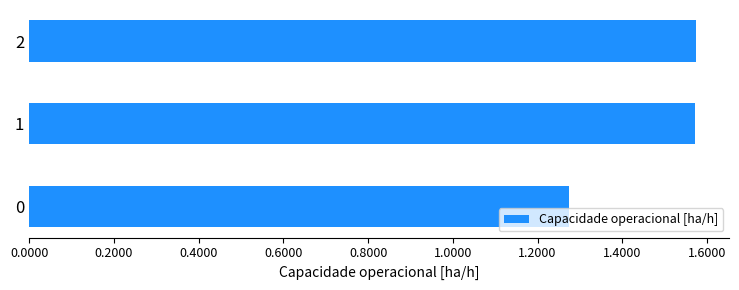

What is the difference between the values at 1 and 0?

0.3